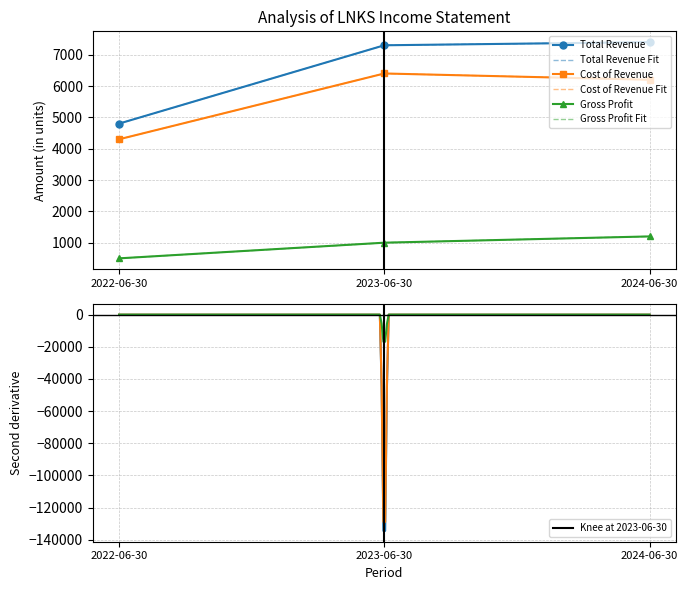

At how many categories does at least one series exceed 3489?

3